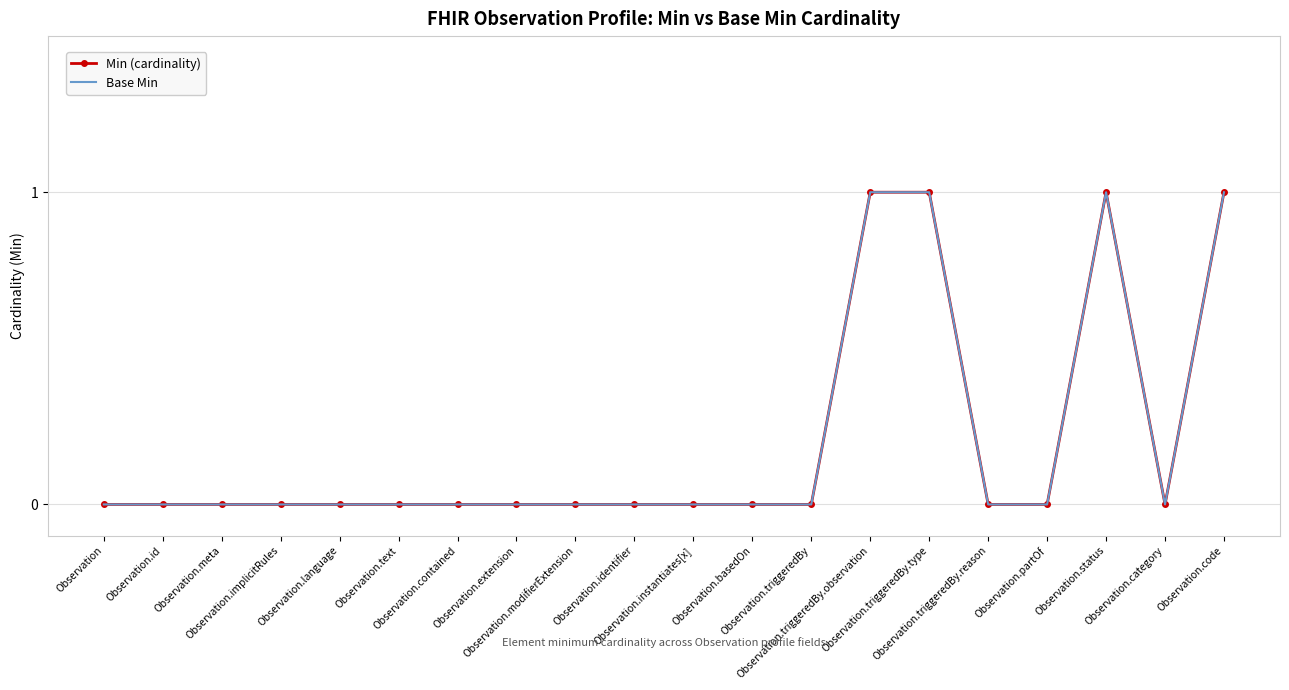

Reading left to right, transcribe all the data shown in this chart.

Min (cardinality): Observation=0	Observation.id=0	Observation.meta=0	Observation.implicitRules=0	Observation.language=0	Observation.text=0	Observation.contained=0	Observation.extension=0	Observation.modifierExtension=0	Observation.identifier=0	Observation.instantiates[x]=0	Observation.basedOn=0	Observation.triggeredBy=0	Observation.triggeredBy.observation=1	Observation.triggeredBy.type=1	Observation.triggeredBy.reason=0	Observation.partOf=0	Observation.status=1	Observation.category=0	Observation.code=1
Base Min: Observation=0	Observation.id=0	Observation.meta=0	Observation.implicitRules=0	Observation.language=0	Observation.text=0	Observation.contained=0	Observation.extension=0	Observation.modifierExtension=0	Observation.identifier=0	Observation.instantiates[x]=0	Observation.basedOn=0	Observation.triggeredBy=0	Observation.triggeredBy.observation=1	Observation.triggeredBy.type=1	Observation.triggeredBy.reason=0	Observation.partOf=0	Observation.status=1	Observation.category=0	Observation.code=1